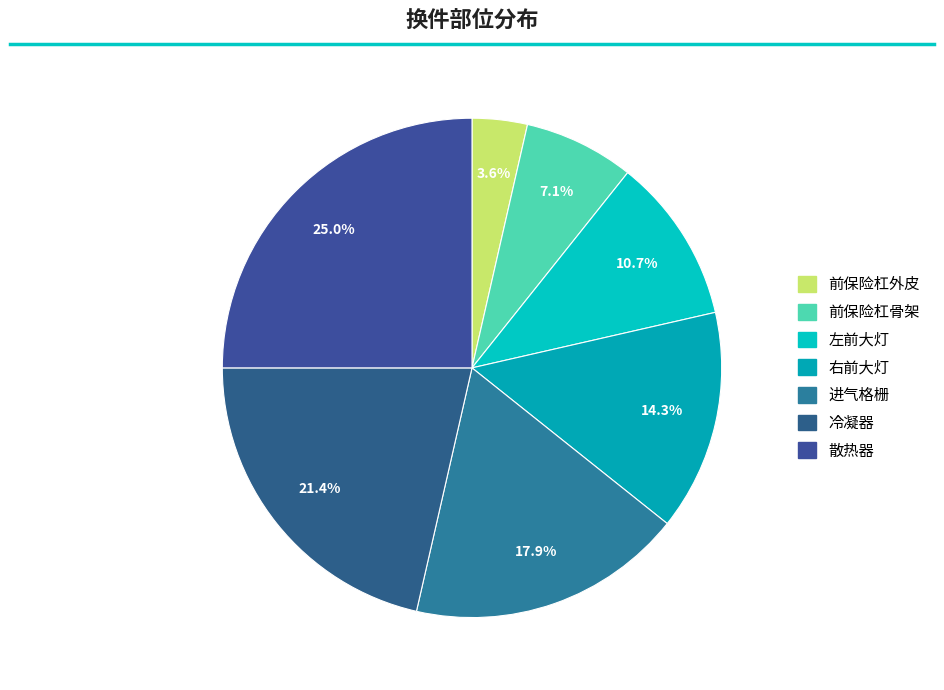

To the nearest percent, what is the average slice percentage?

14%